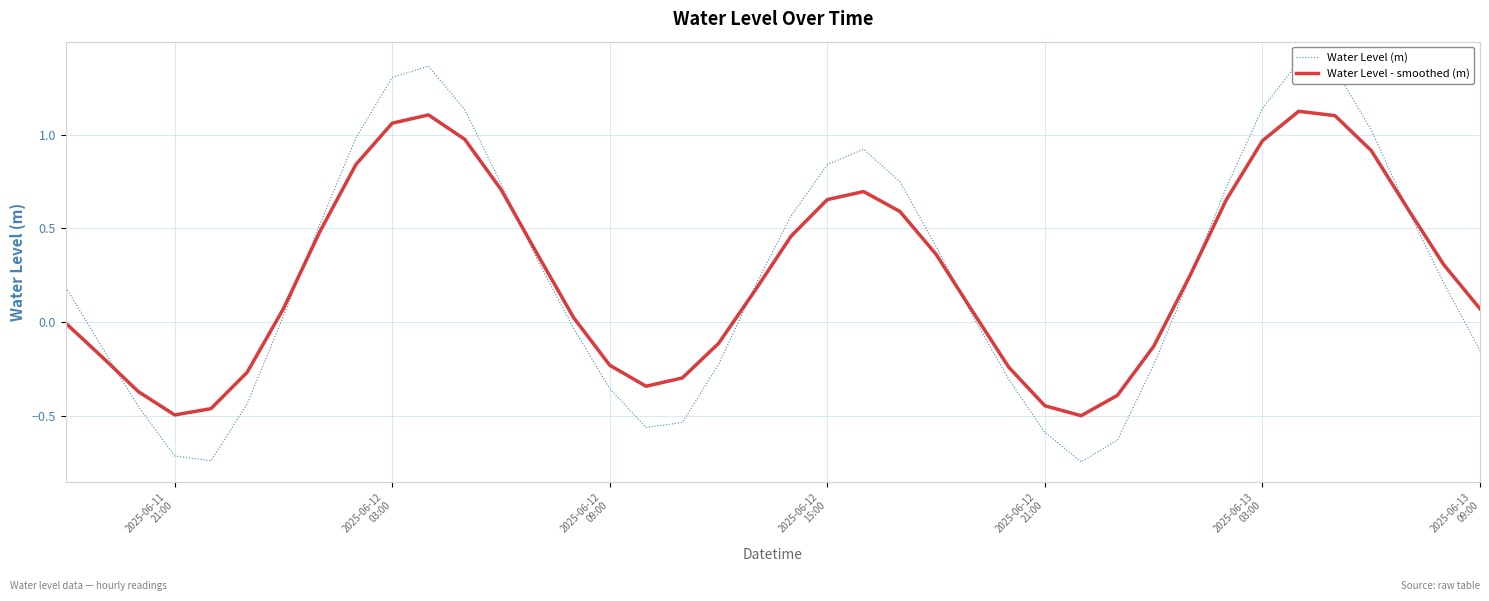

How many series are shown in this chart?

2